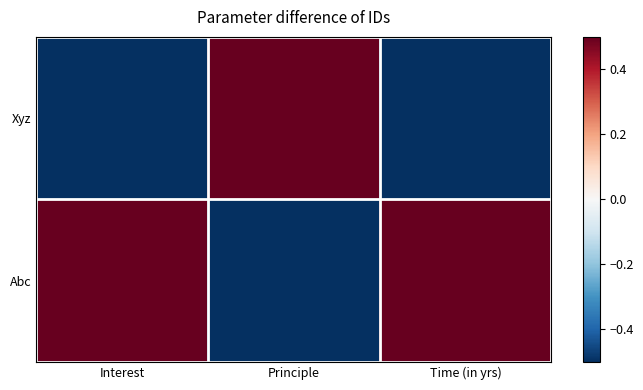

Which series has the largest range (max minus min)?

Xyz